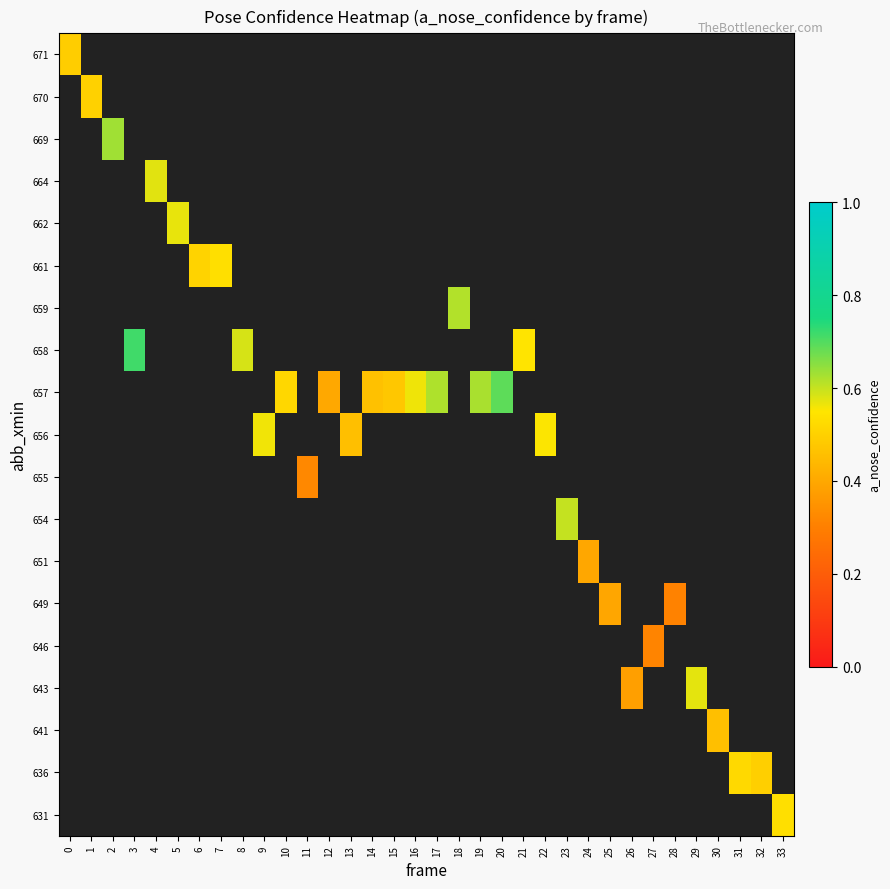

Is the value of row_2 at 8 greater than the value of row_10 at 7?

No